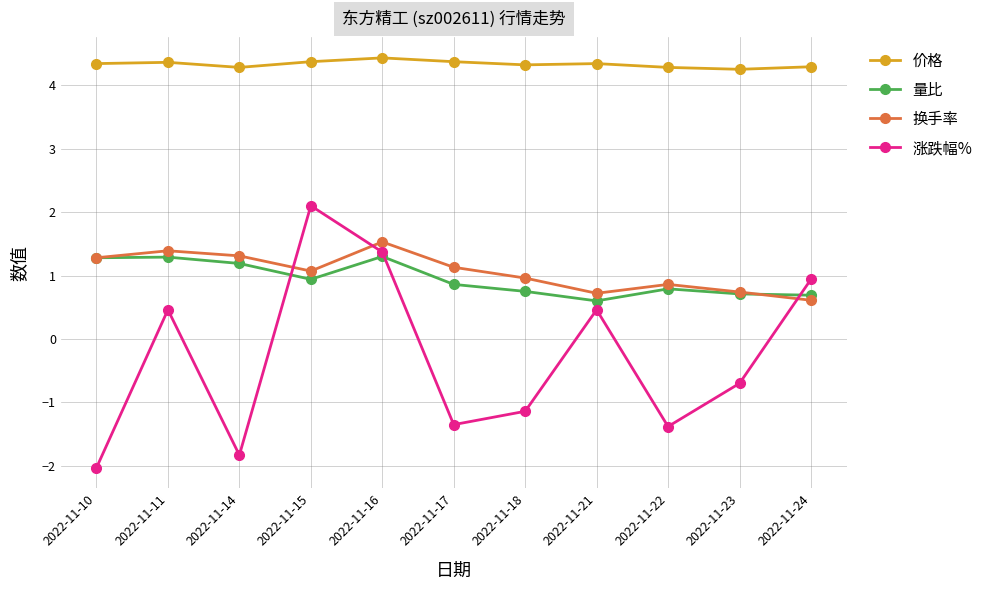

Is the value of 换手率 at 2022-11-18 greater than the value of 量比 at 2022-11-17?

Yes